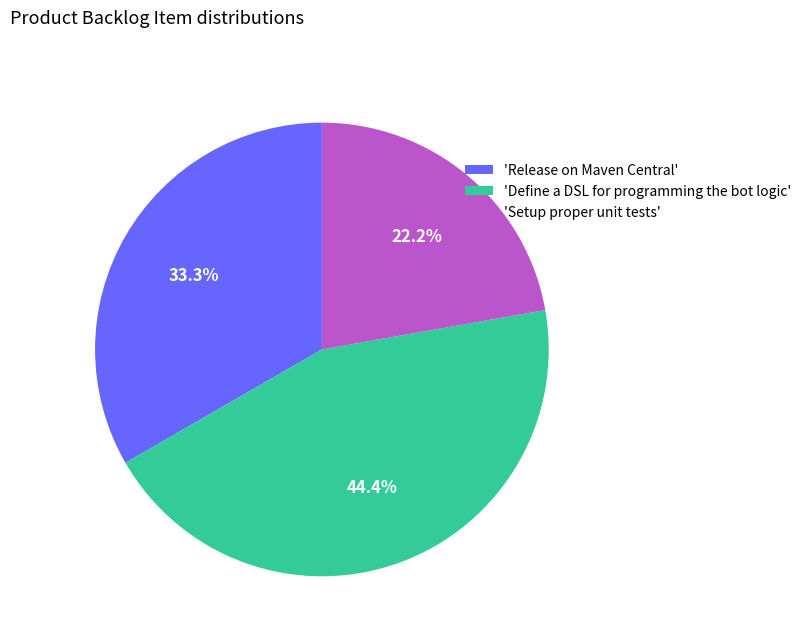

Which slice is the largest?

'Define a DSL for programming the bot logic'